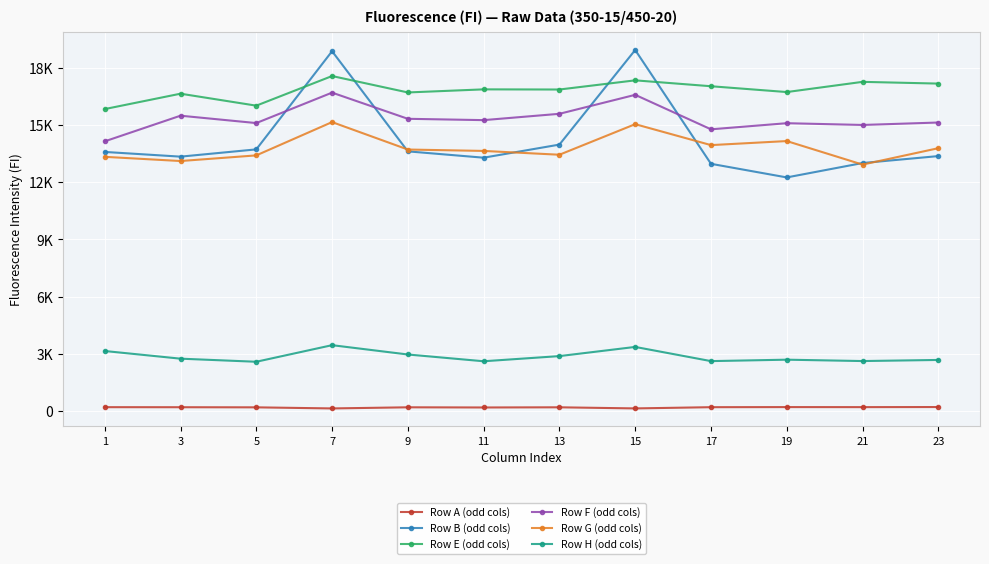

Is this an area chart (filled region under the line)?

No